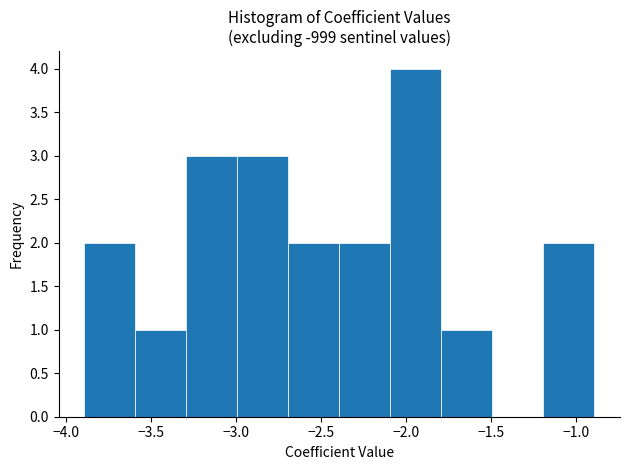

Over which range of the x-axis is the bar tallest?

-2.1 to -1.8